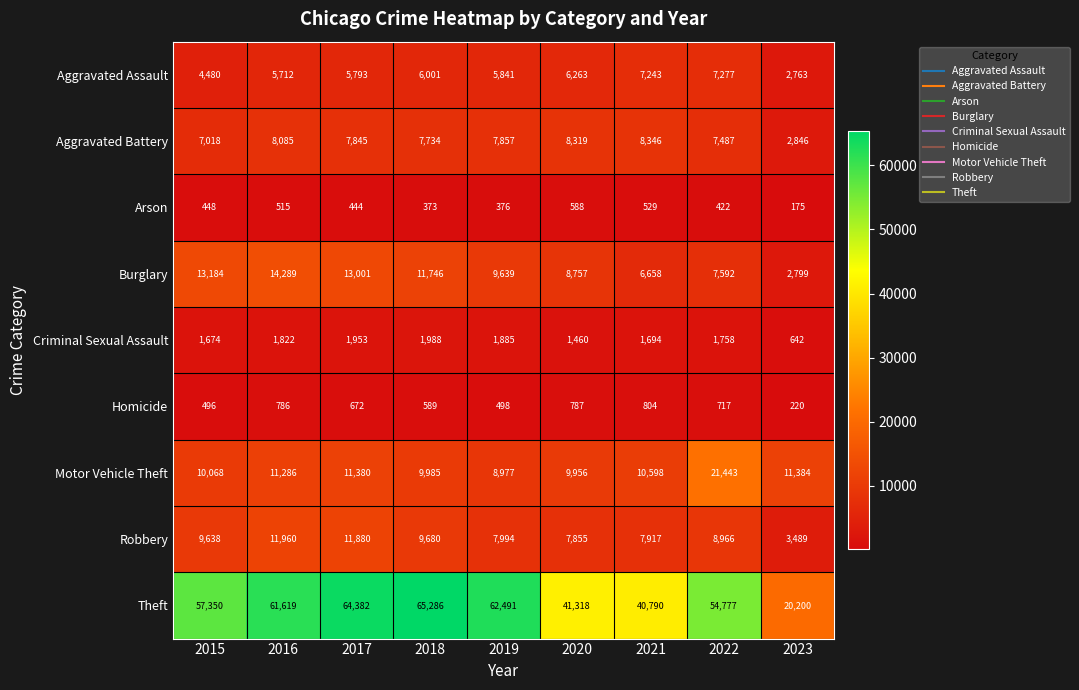

What is the difference between the maximum and minimum values in the Aggravated Assault series?

4514